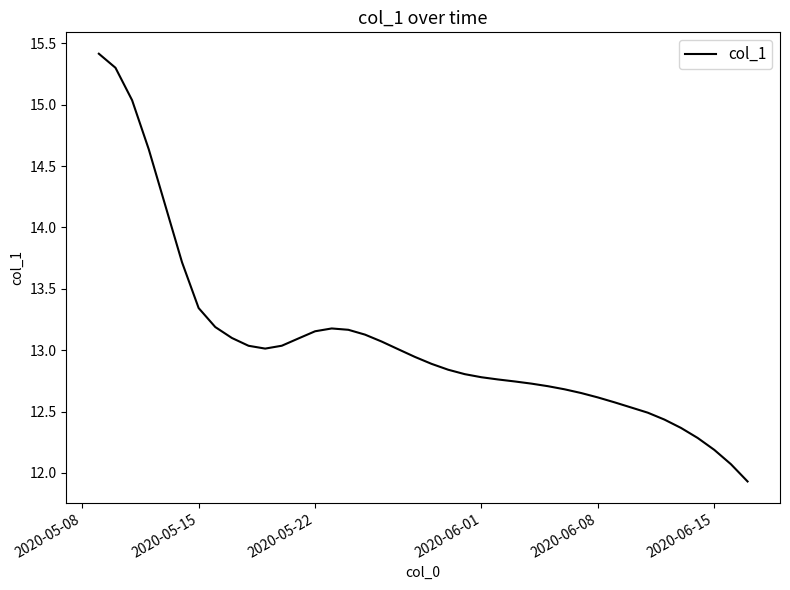

What is the difference between the second highest and second lowest values?

3.2